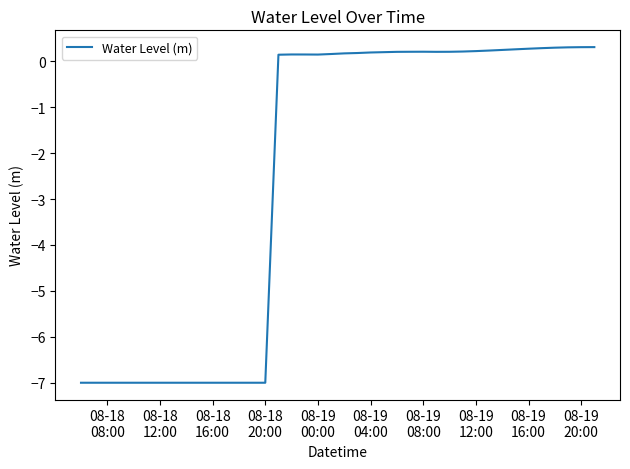

What is the difference between the maximum and minimum values?

7.3